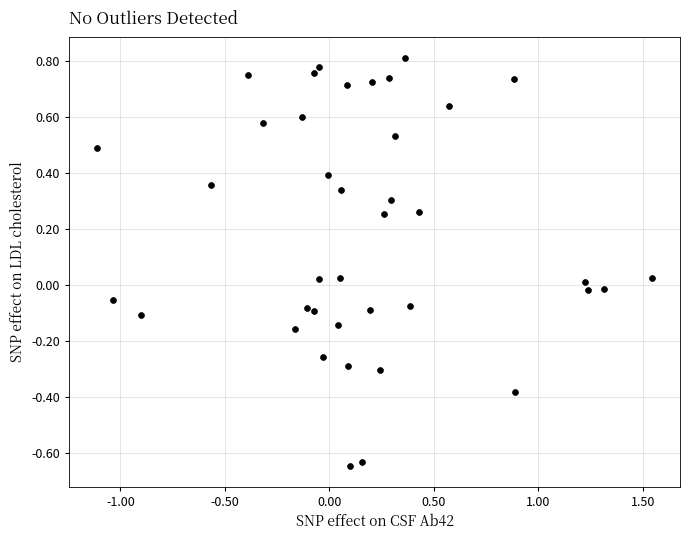

What is the range of X values (max minus min)?

2.7